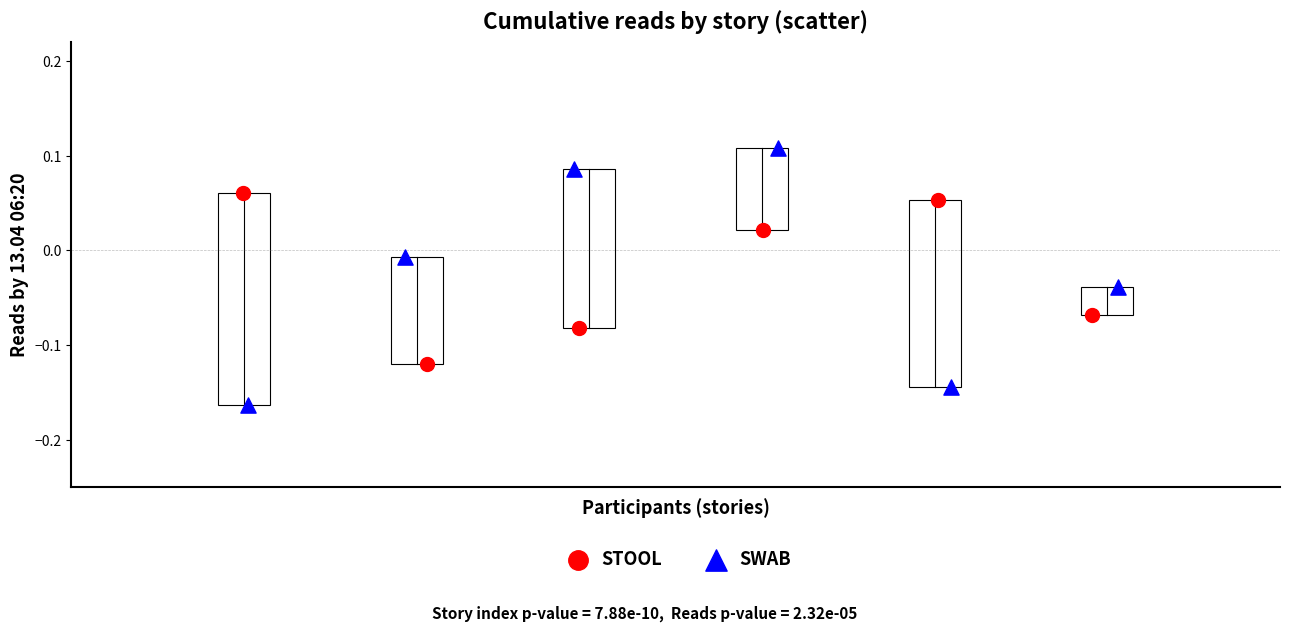

Which series reaches the maximum Y coordinate?

SWAB